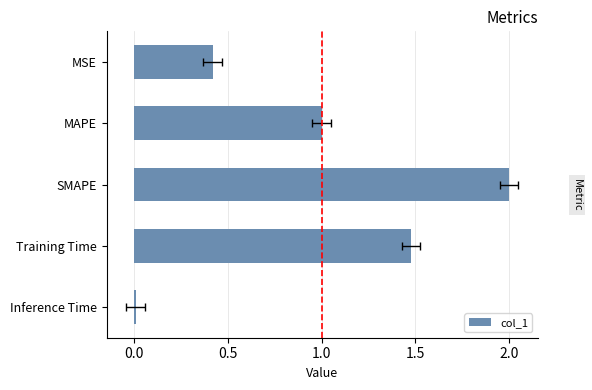

The chart shows a value of 0.2 at MSE. True or false?

False